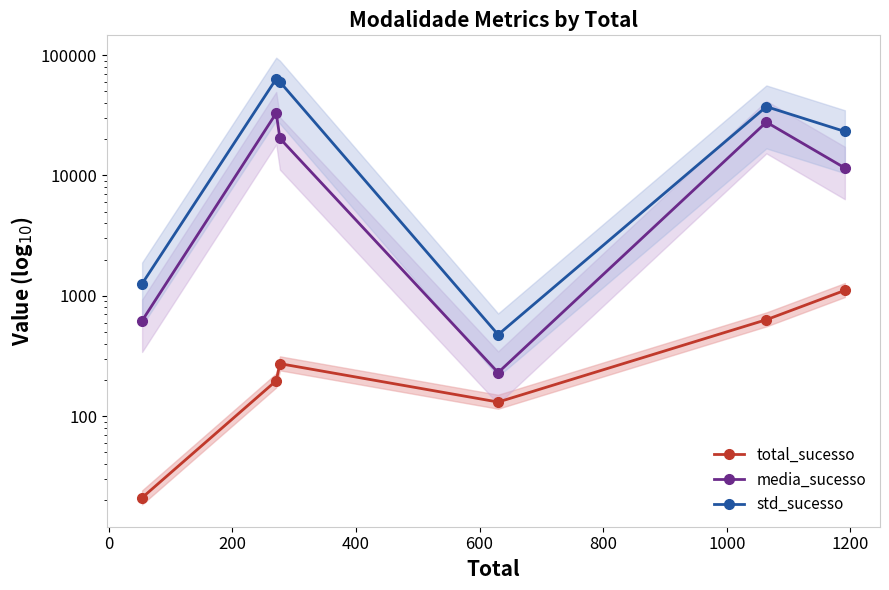

Is the value of media_sucesso at 0 greater than the value of std_sucesso at 200?

No